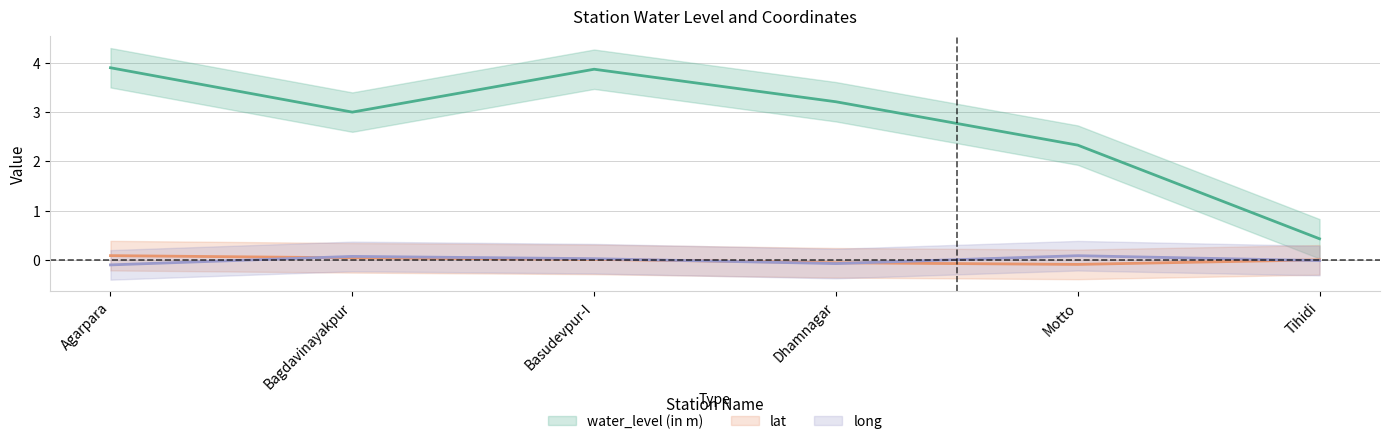

What is the difference between the second highest and minimum values in the long series?

0.2